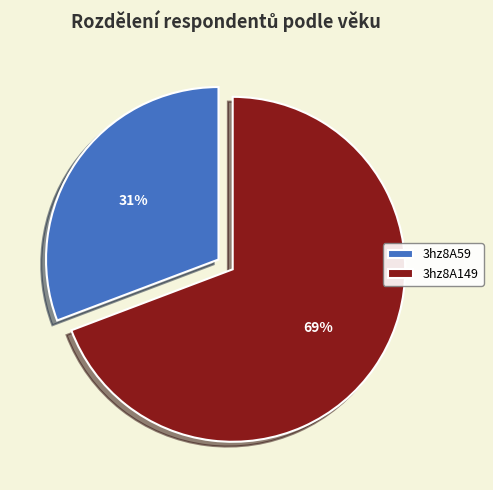

What is the smallest slice in the pie chart?

3hz8A59